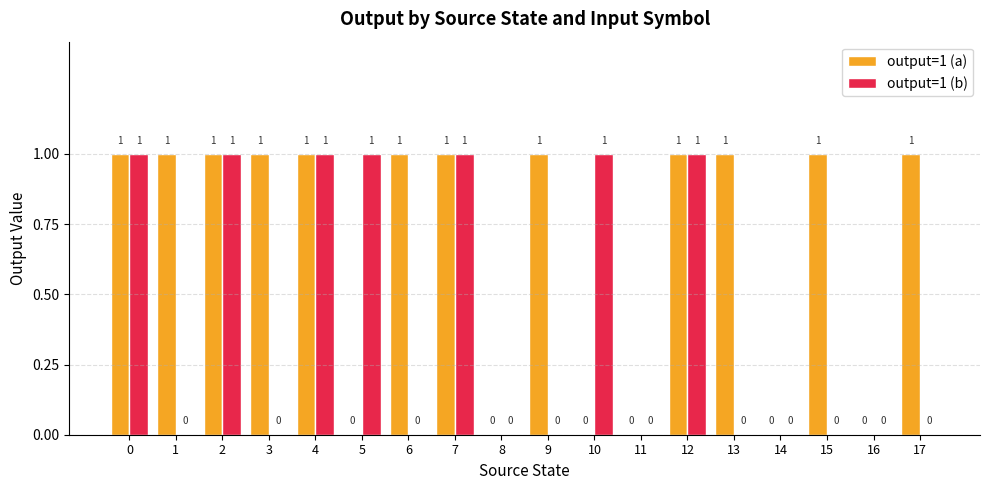

Reading left to right, extract all data points from this chart.

output=1 (a): 0=1	1=1	2=1	3=1	4=1	5=0	6=1	7=1	8=0	9=1	10=0	11=0	12=1	13=1	14=0	15=1	16=0	17=1
output=1 (b): 0=1	1=0	2=1	3=0	4=1	5=1	6=0	7=1	8=0	9=0	10=1	11=0	12=1	13=0	14=0	15=0	16=0	17=0